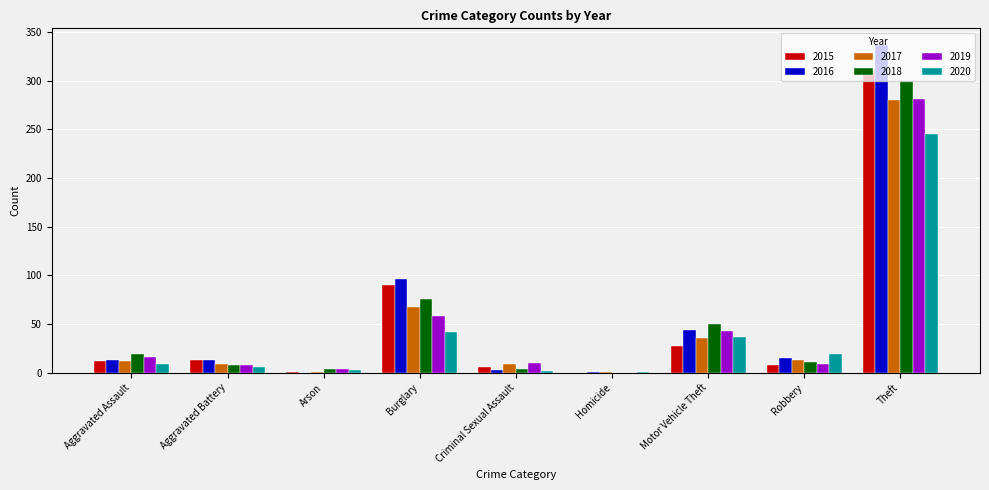

What is the sum of all 2019 values?

429